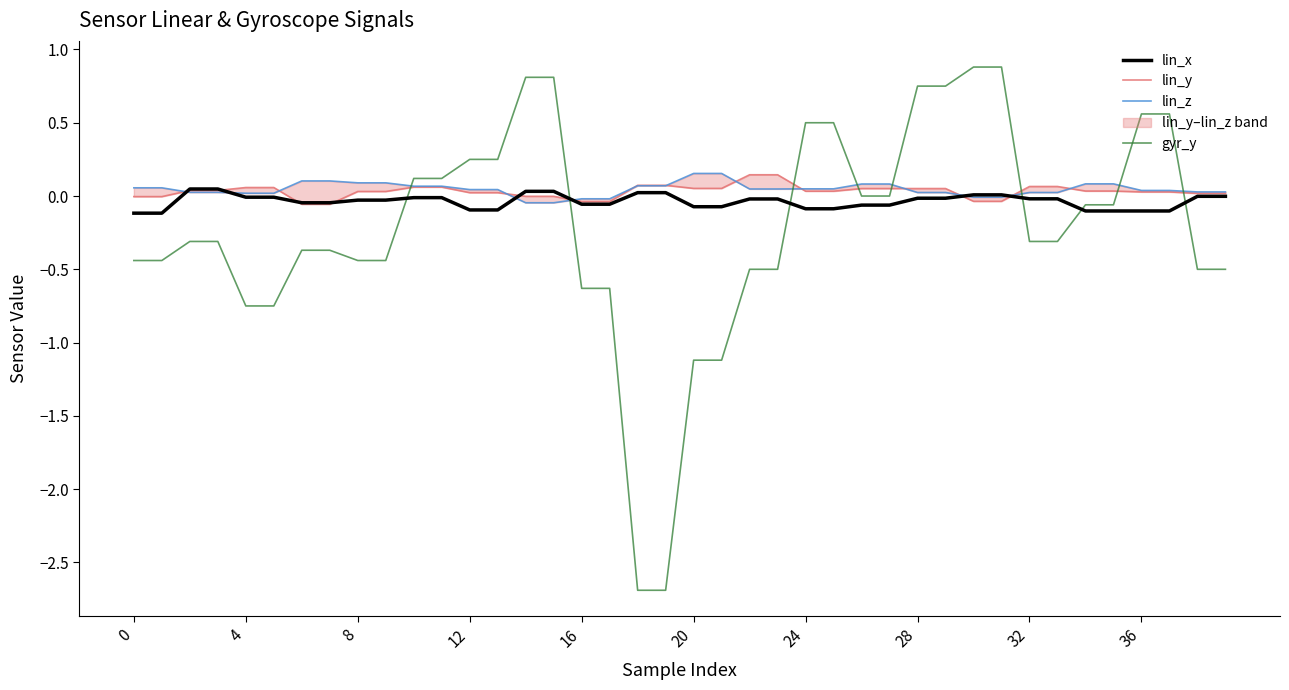

True or false: gyr_y and lin_z intersect in this chart.

True